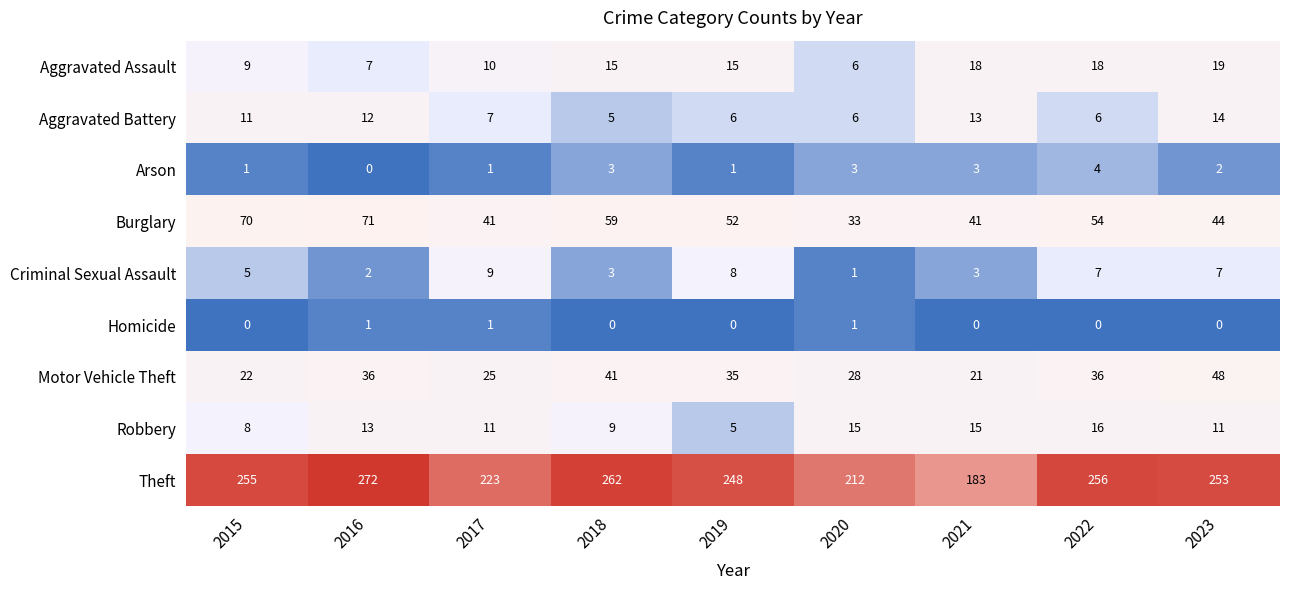

Which category has the highest value across all series?

2016